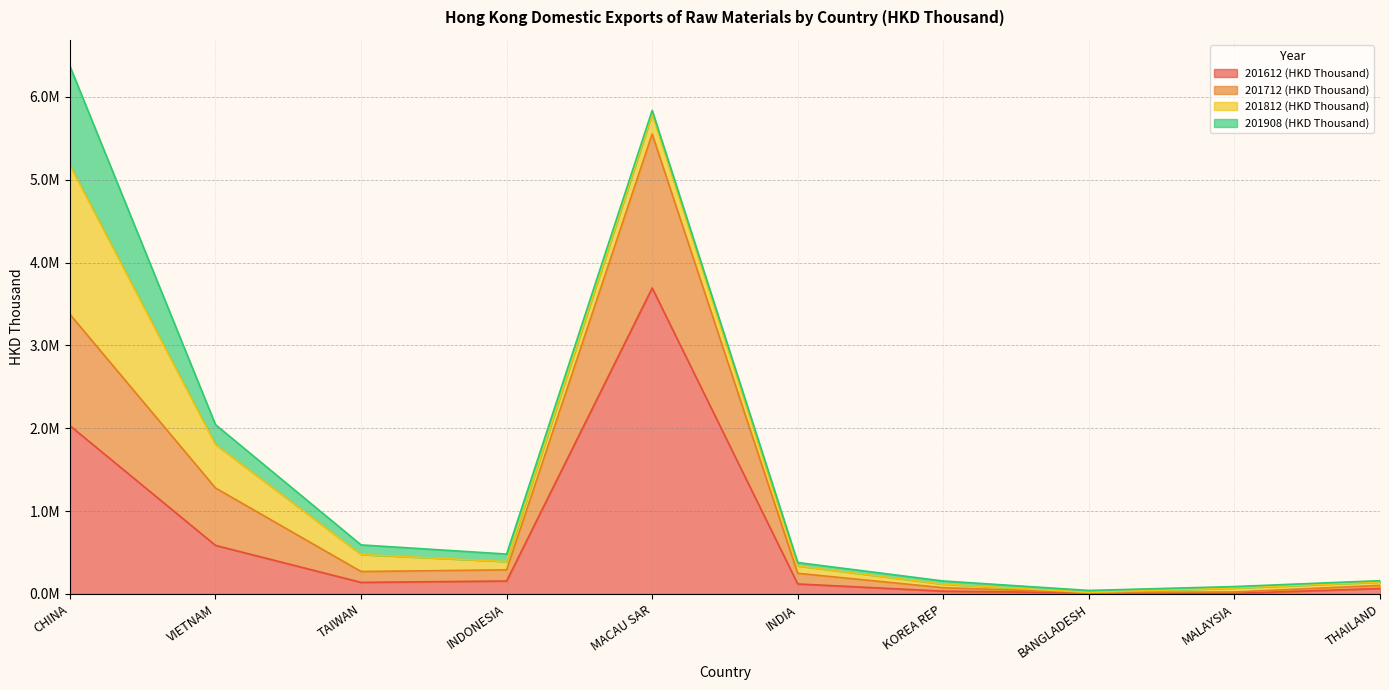

At which label does 201612 (HKD Thousand) reach its peak?

MACAU SAR